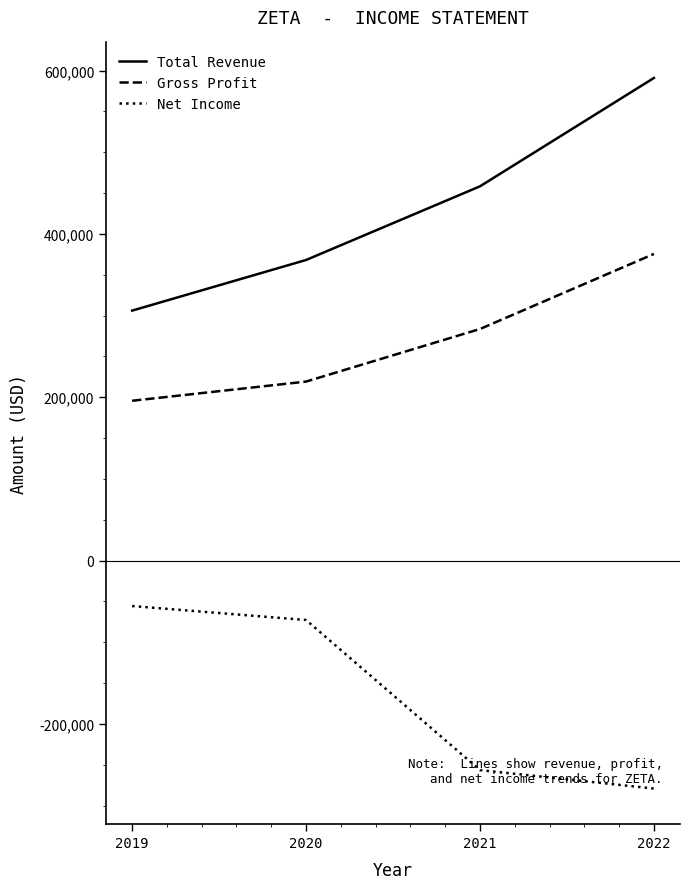

What is the difference between the highest and lowest values at 2019?

361800